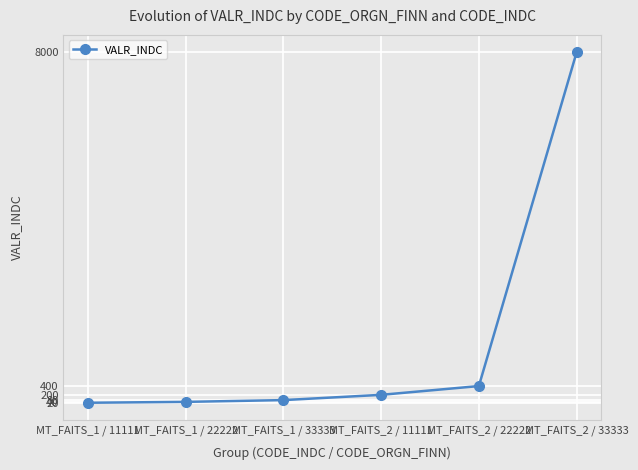

At which label is the value closest to 4010?

MT_FAITS_2 / 22222